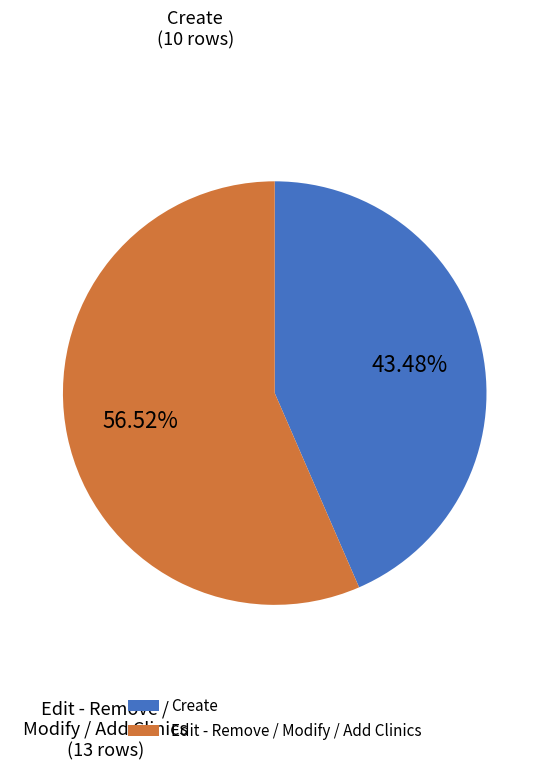

Which slice represents more than half of the pie?

Edit - Remove / Modify / Add Clinics